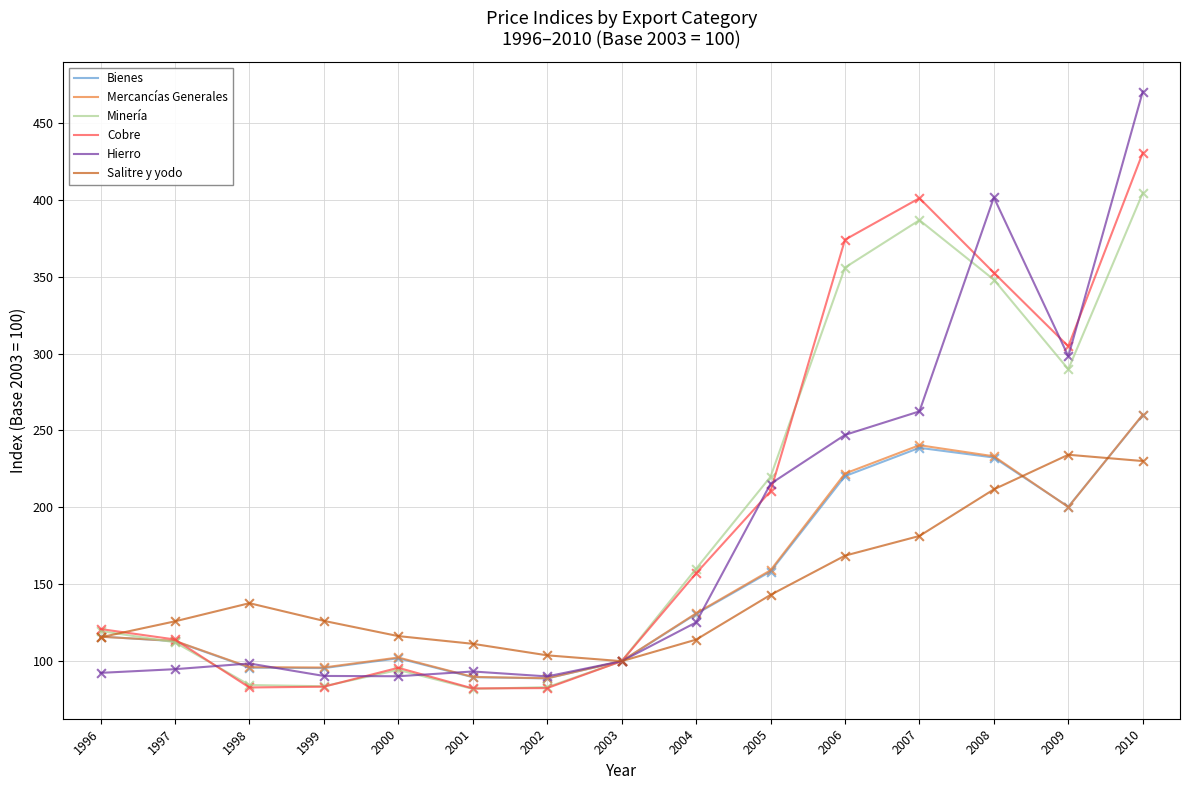

Which series has the widest spread of values?

Hierro